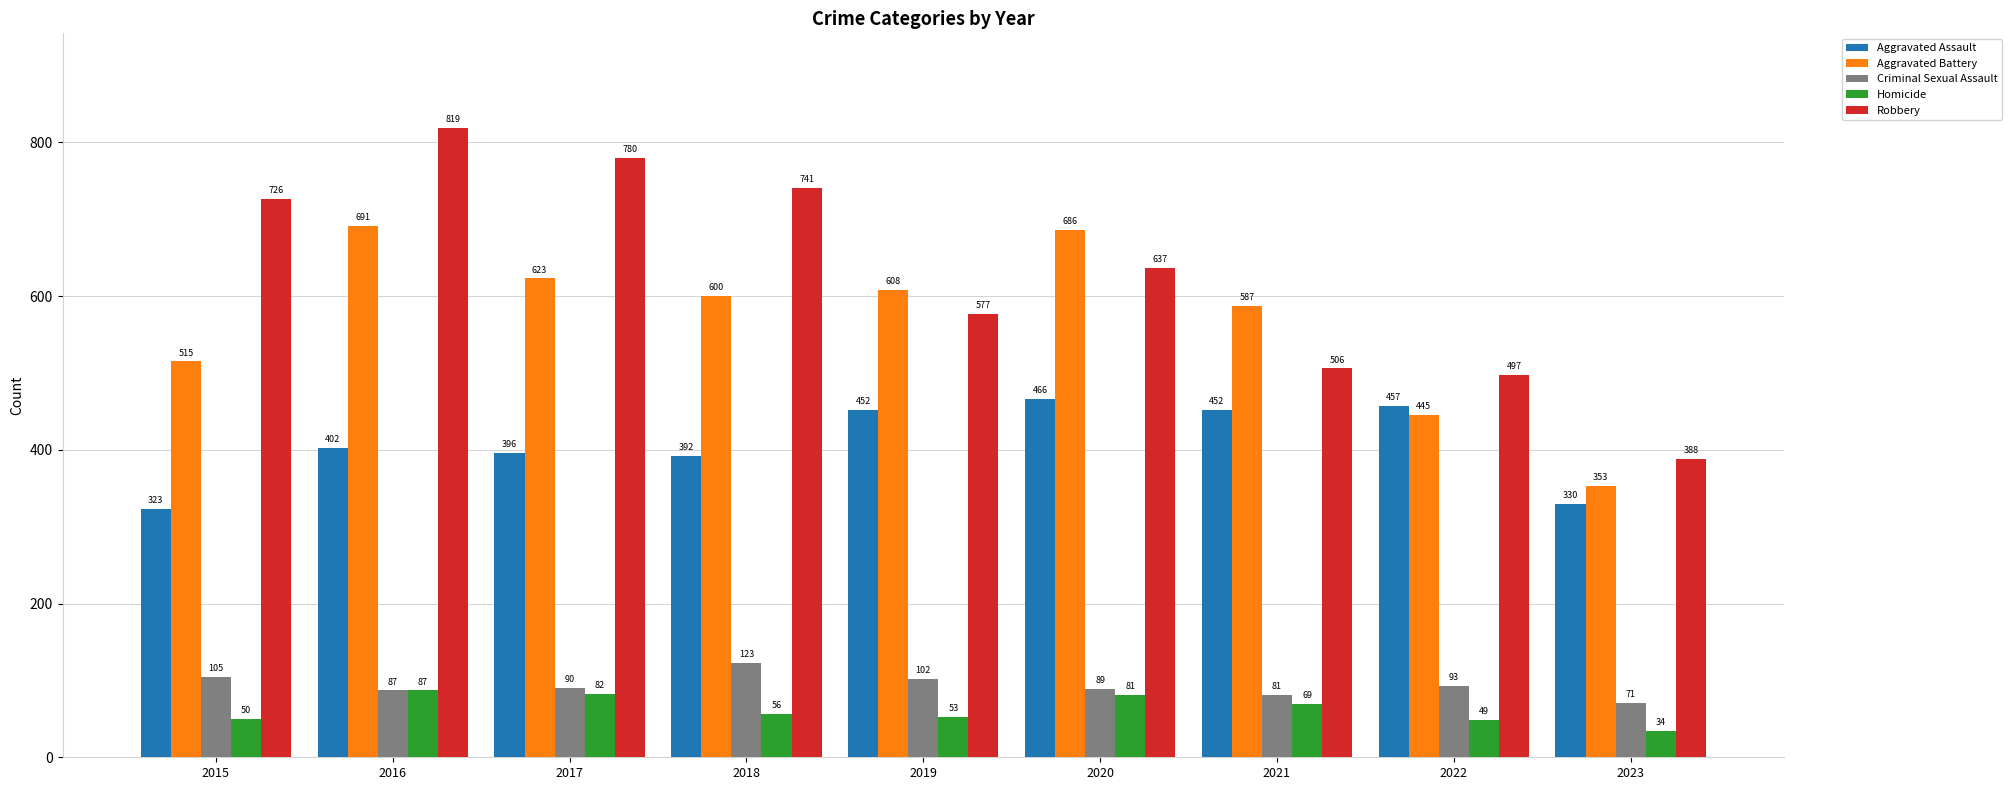

How many bars are there in each group?

5